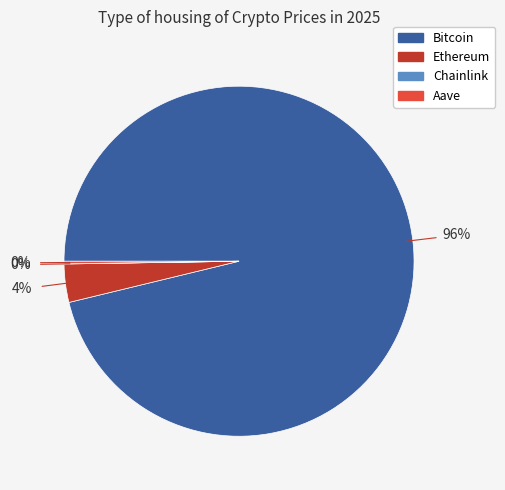

Which slice is the largest?

Bitcoin